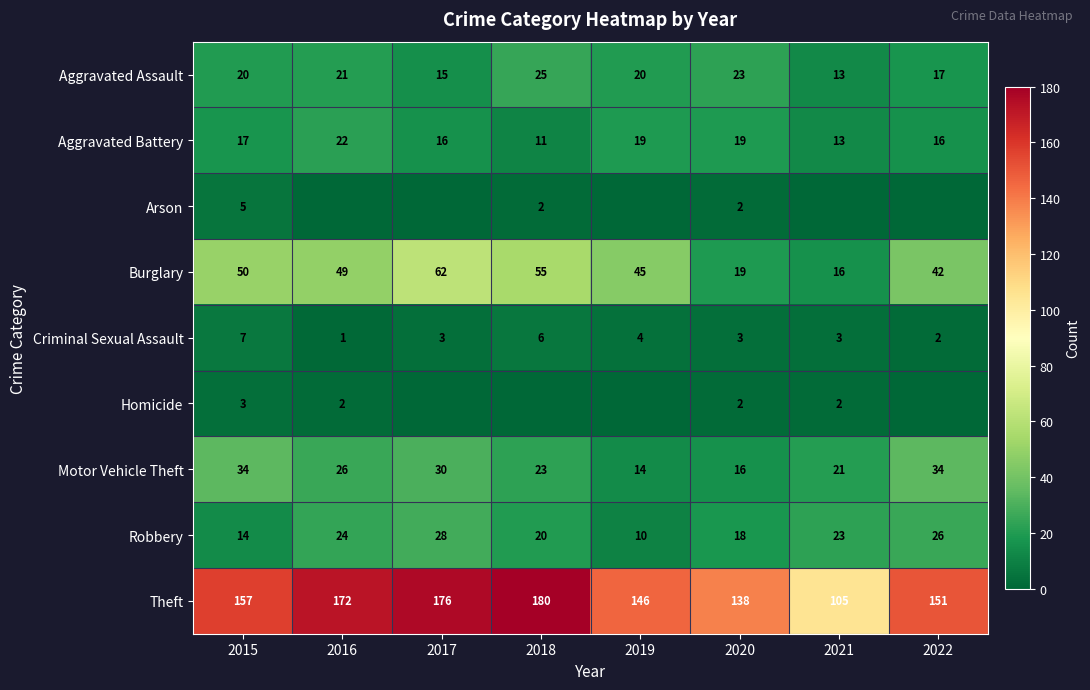

What is the minimum value for Aggravated Battery?

11